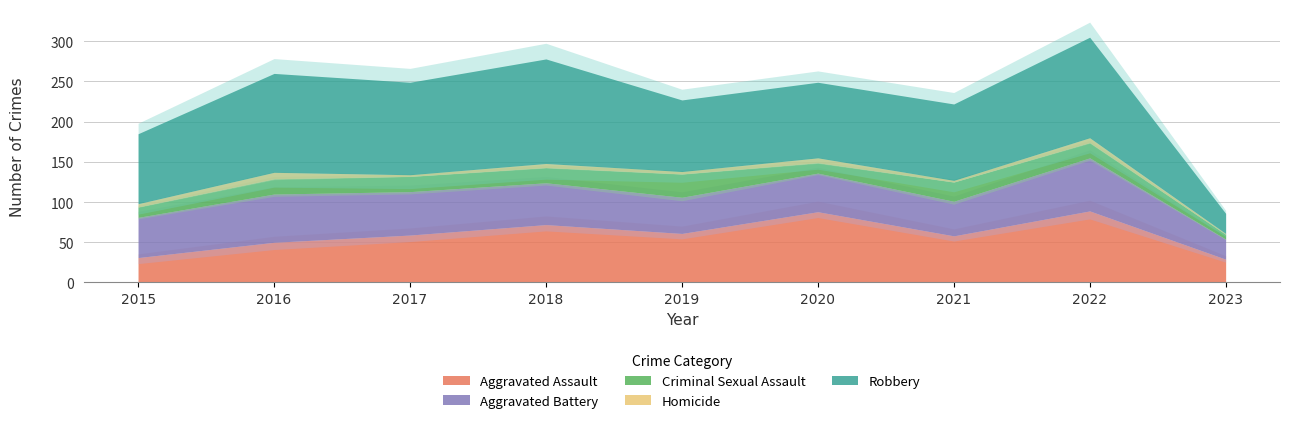

Count the Homicide values in the range 2 to 6.

7